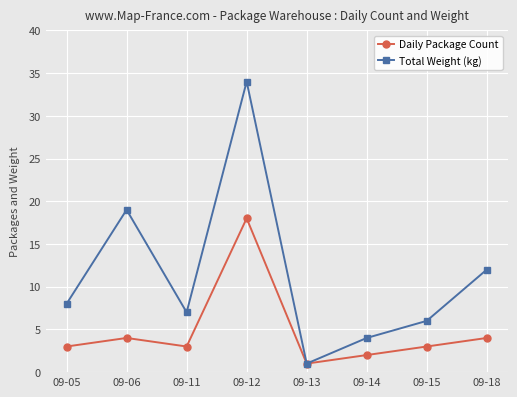

Which series has the widest spread of values?

Total Weight (kg)